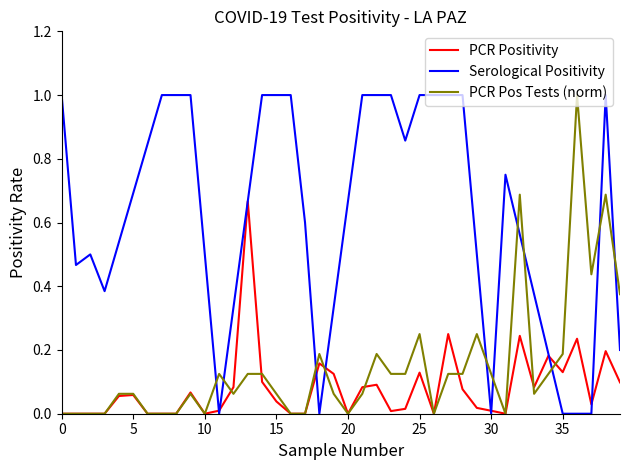

What is the maximum value for PCR Pos Tests (norm)?

1.0